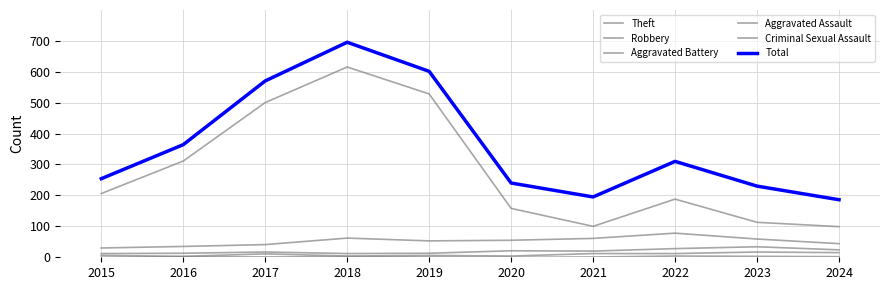

True or false: Criminal Sexual Assault and Aggravated Assault cross at least once.

False